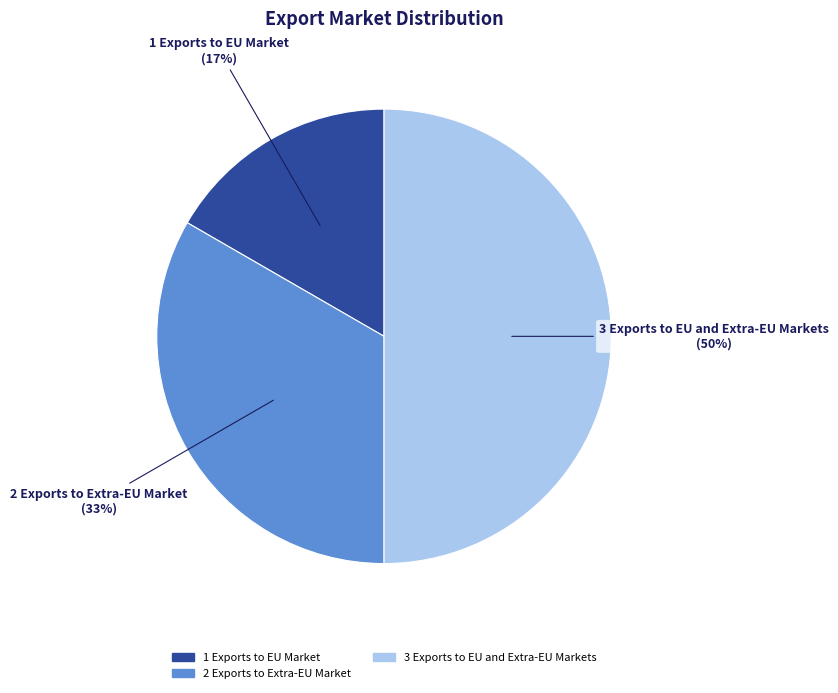

Between 3 Exports to EU and Extra-EU Markets and 2 Exports to Extra-EU Market, which is larger?

3 Exports to EU and Extra-EU Markets